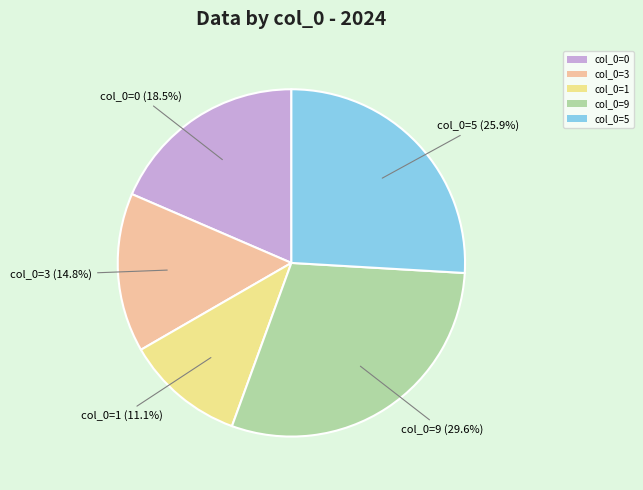

To the nearest percent, what is the average slice percentage?

20%